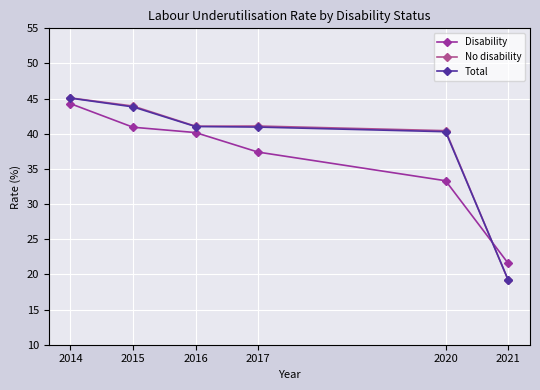

Reading right to left, extract all data points from this chart.

Disability: 2021=21.6	2020=33.3	2017=37.4	2016=40.2	2015=40.9	2014=44.3
No disability: 2021=19.2	2020=40.4	2017=41.1	2016=41.1	2015=43.9	2014=45.1
Total: 2021=19.2	2020=40.3	2017=41.0	2016=41.0	2015=43.8	2014=45.1